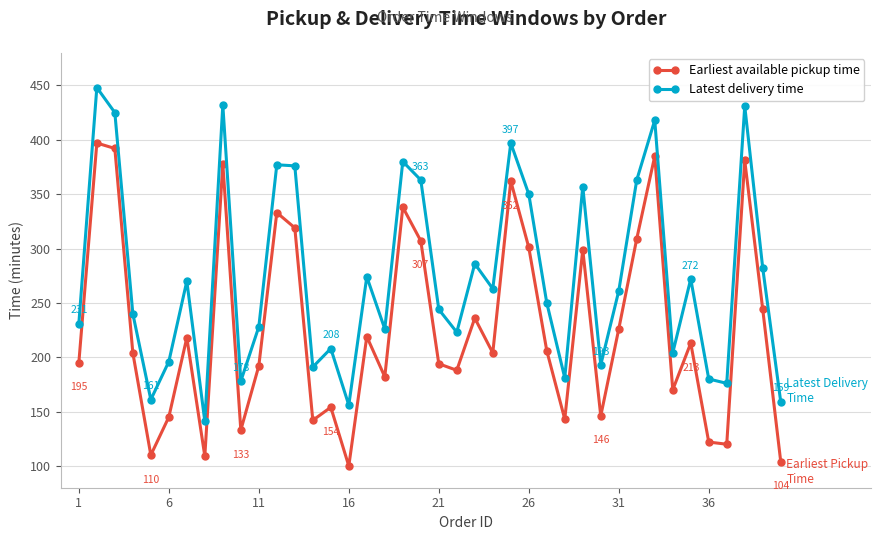

Which series has the largest total across all categories?

Latest delivery time